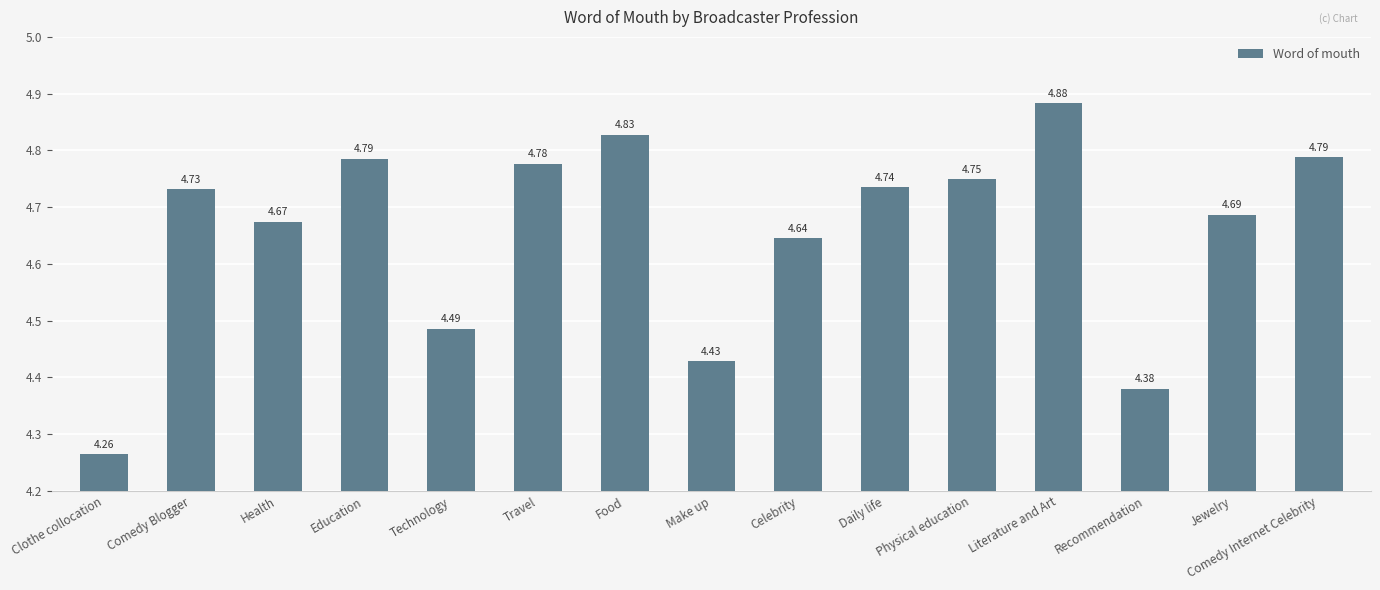

The value at Comedy Internet Celebrity is 4.8. True or false?

True